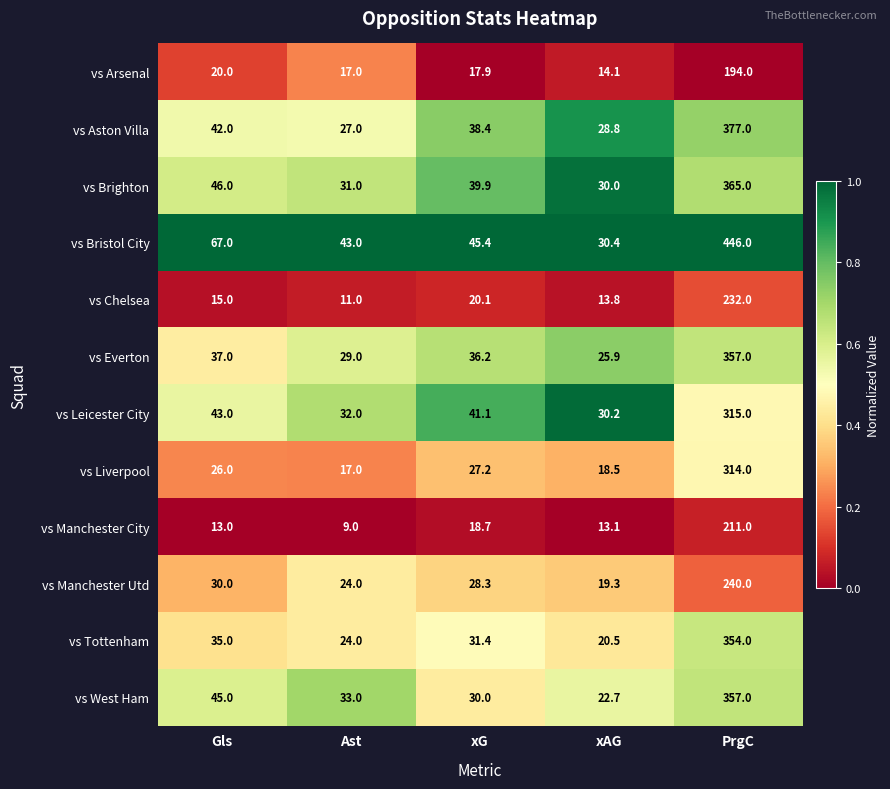

Between xAG and PrgC, which series saw the biggest shift?

vs Bristol City